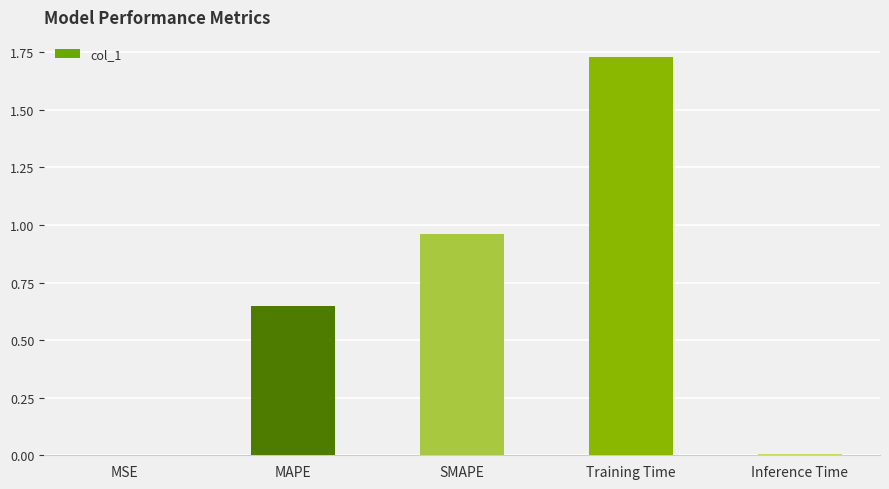

True or false: the data shows 0.7 at Training Time.

False